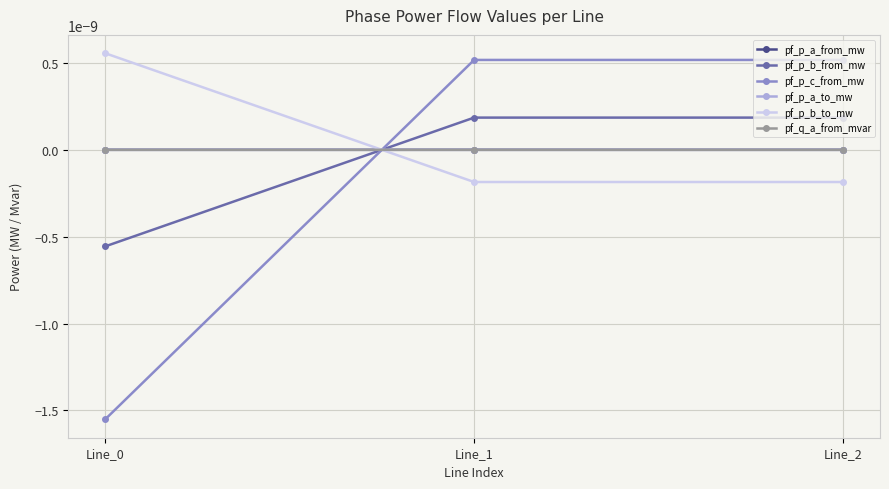

At how many categories does at least one series exceed 0?

3